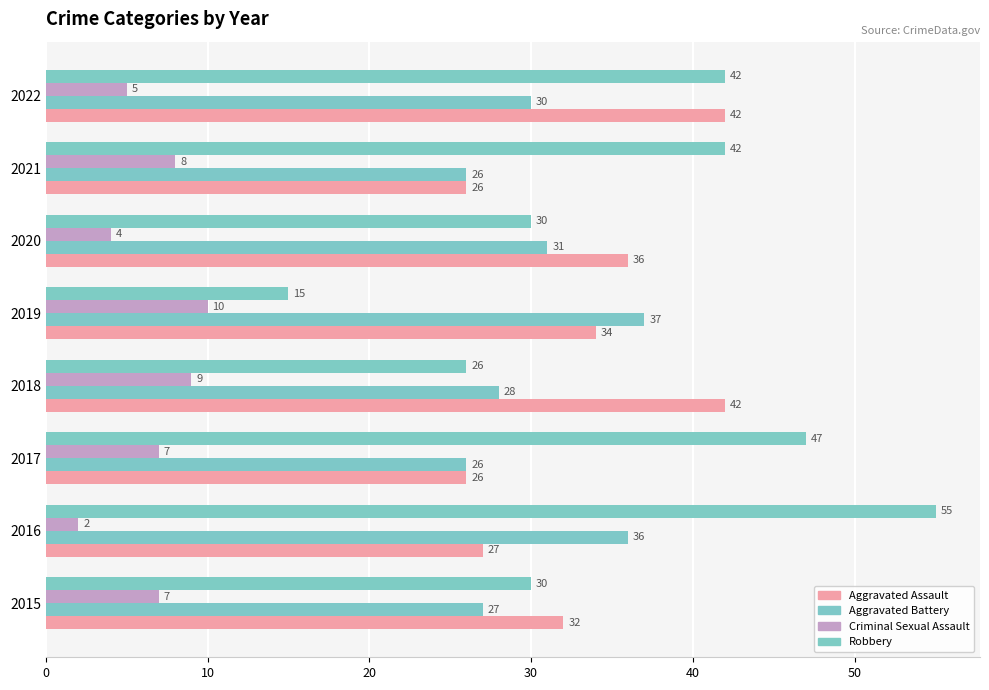

Count the number of data series in this chart.

4